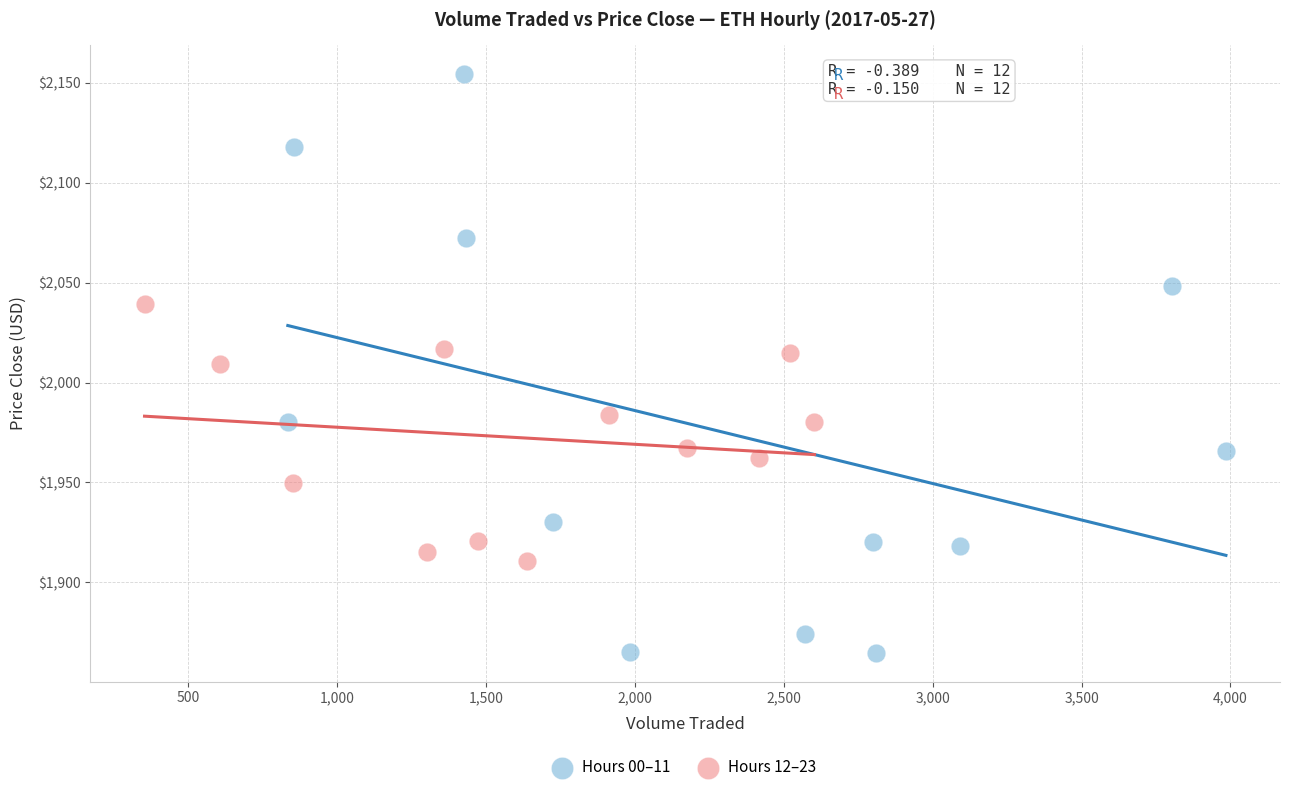

Which series contains the highest Y value?

Hours 00–11